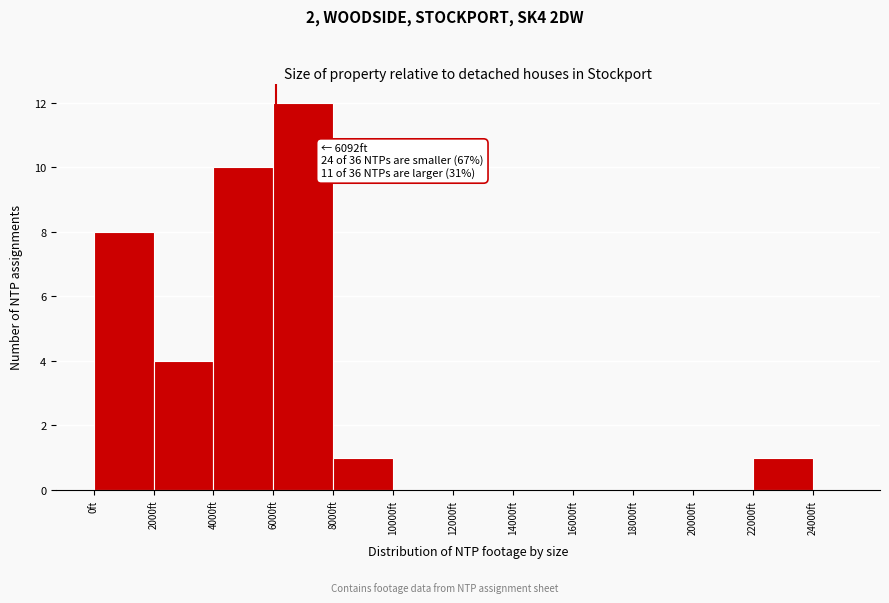

Which range on the x-axis has the tallest bar?

6000 to 8000